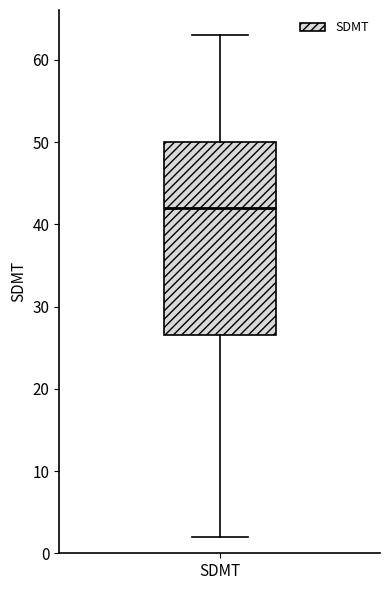

Read this box plot against the y-axis: the position of the median line, the range covered by the box, and the ends of both whiskers. The values are not printed on the chart, so give them approximately, as read against the axis.

median 42, box 27 to 50, whiskers 2 to 63